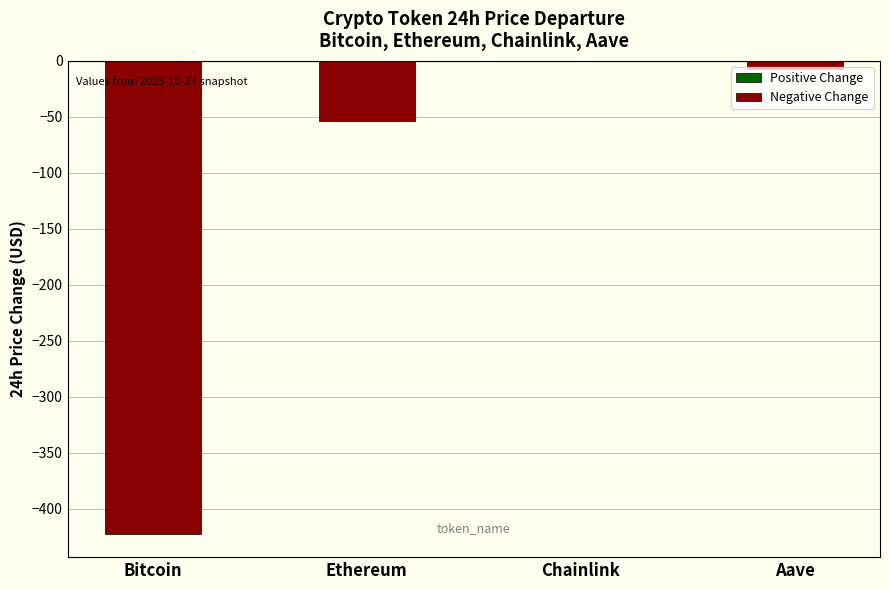

What is the sum of the values at Chainlink and Ethereum?

-54.2